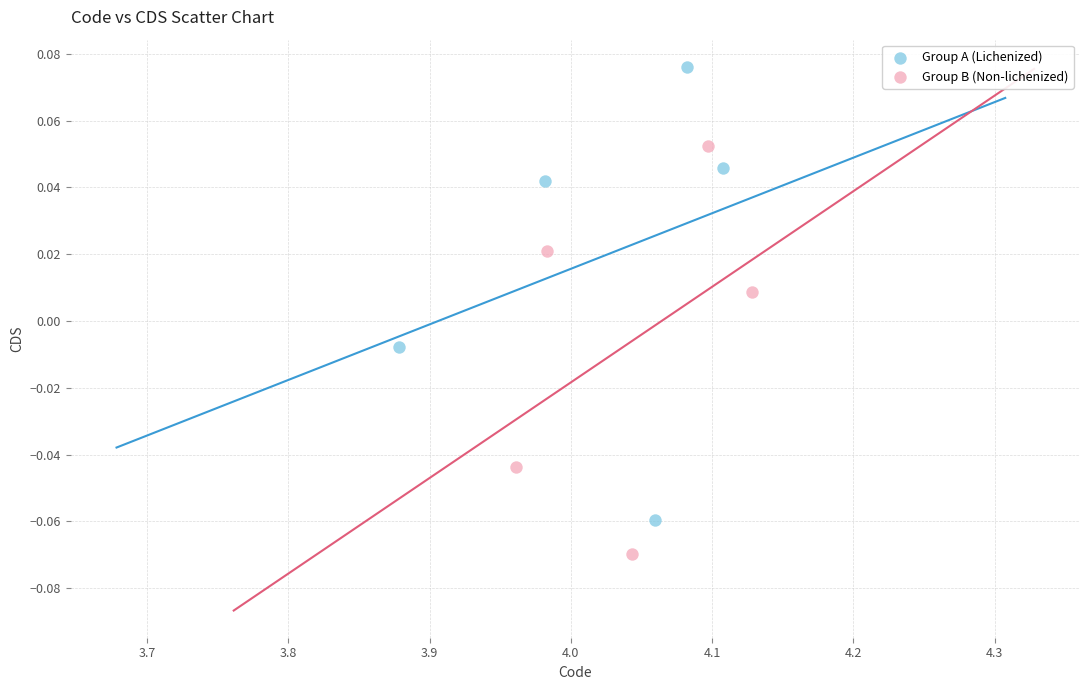

Which series reaches the minimum Y coordinate?

Group B (Non-lichenized)